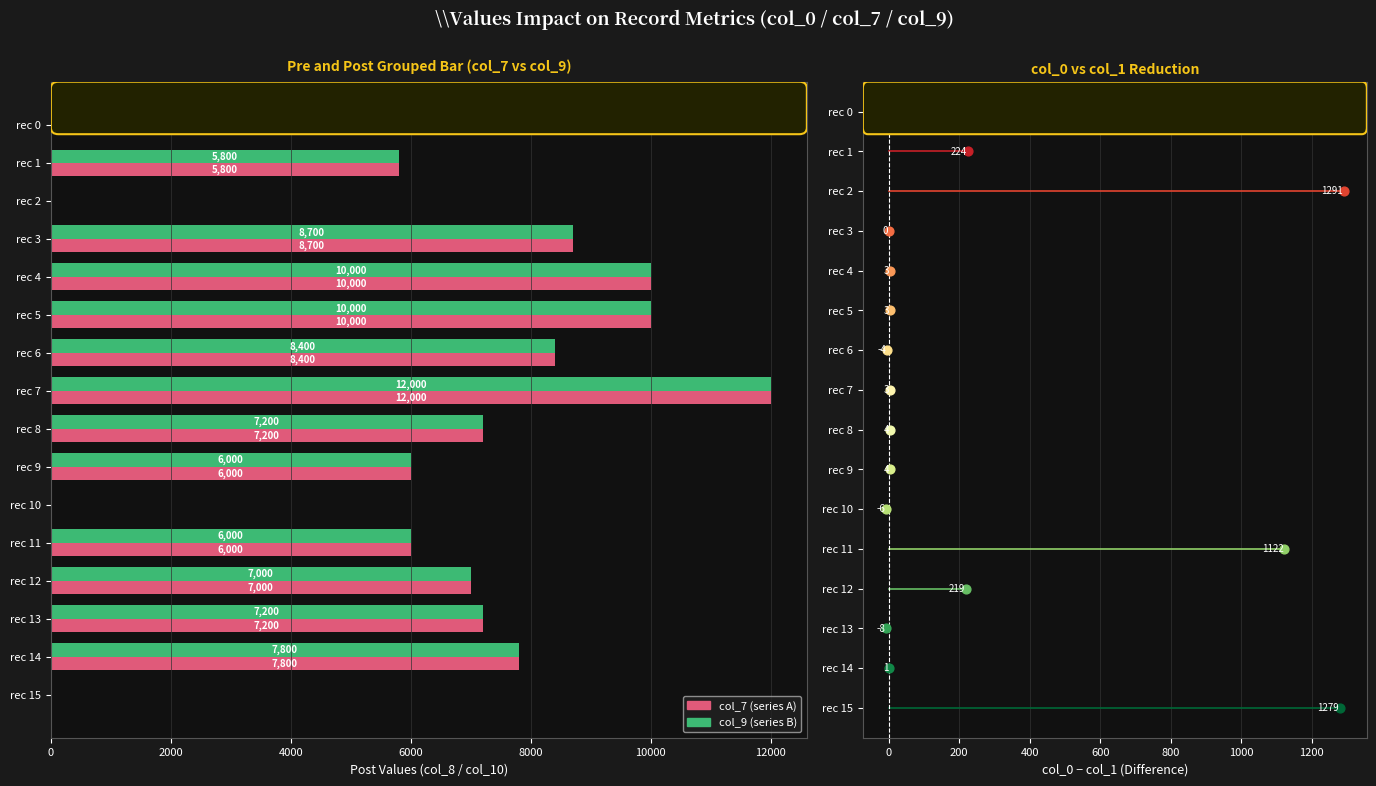

Which series has the largest total across all categories?

col_9